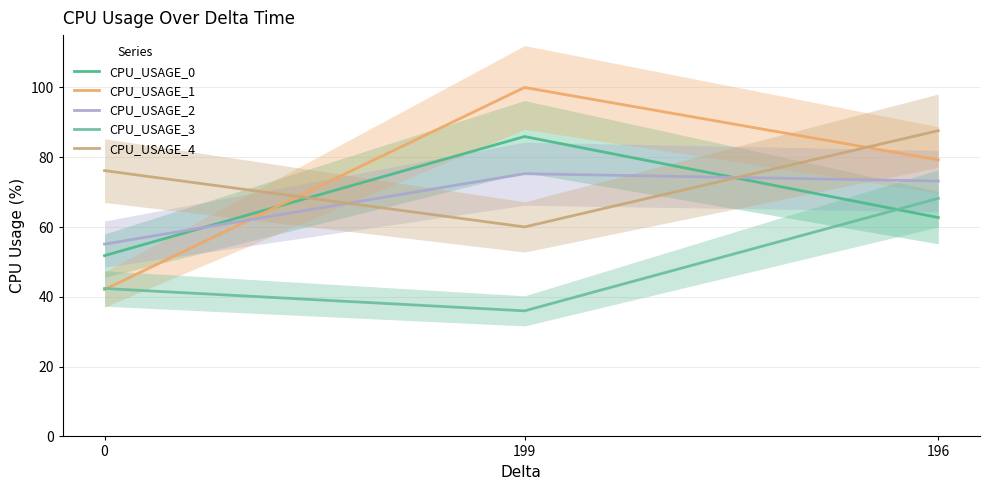

What is the sum of all CPU_USAGE_2 values?

203.6